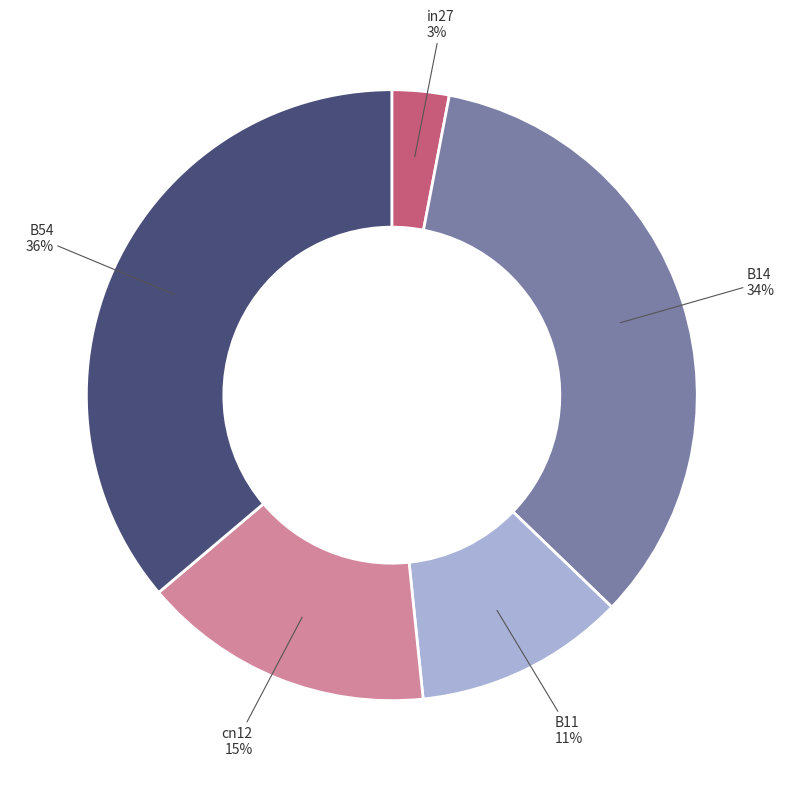

To the nearest percent, what is the average slice percentage?

20%